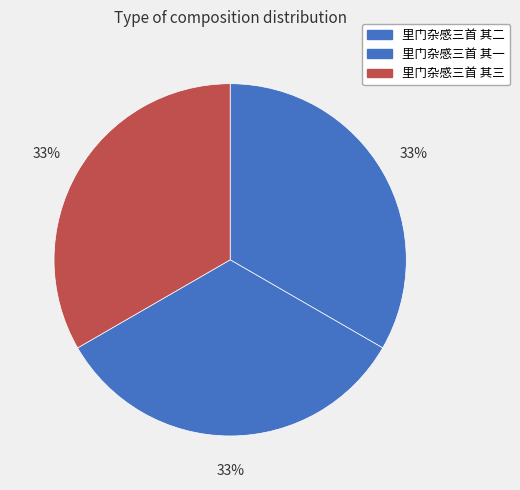

How many slices are in this pie chart?

3